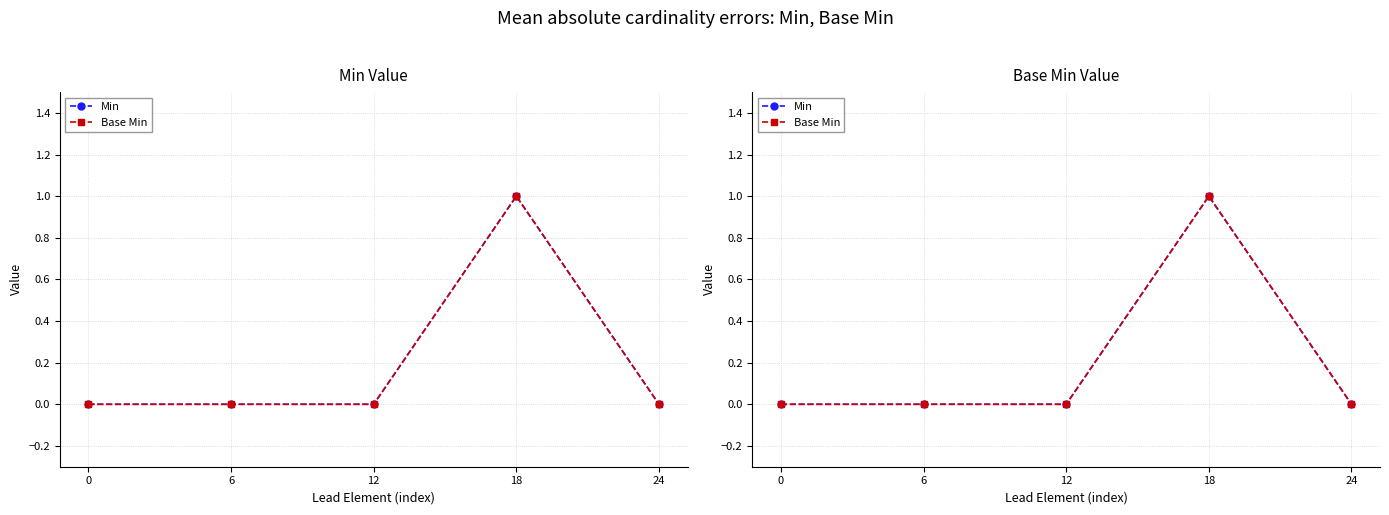

Which series has the largest total across all categories?

Min